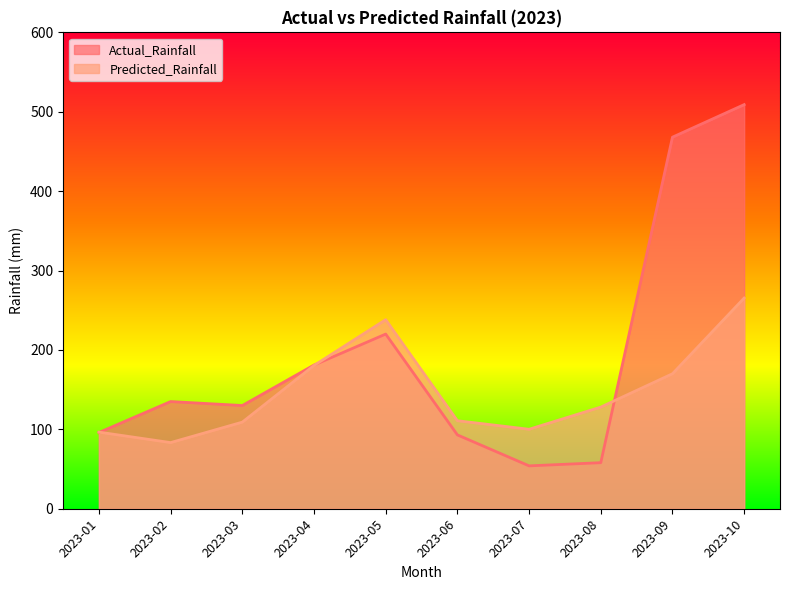

Rank the series by their average value, from highest to lowest.

Actual_Rainfall, Predicted_Rainfall